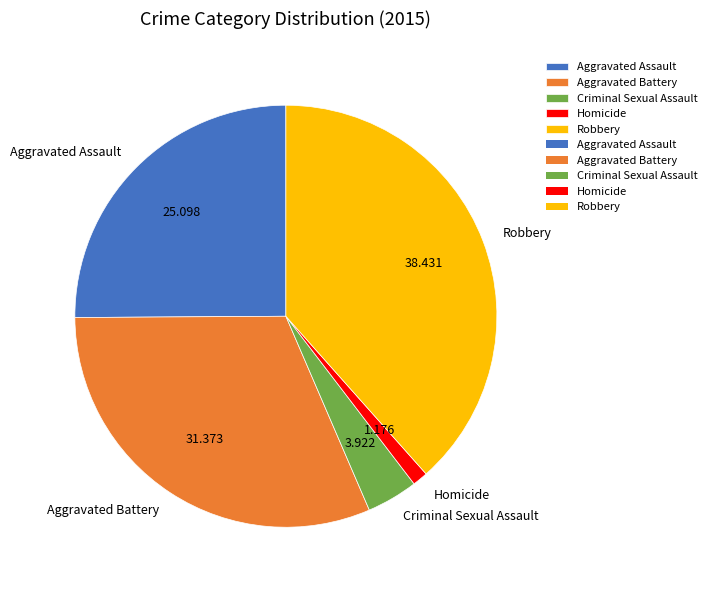

Which category has the smallest portion of the pie?

Homicide